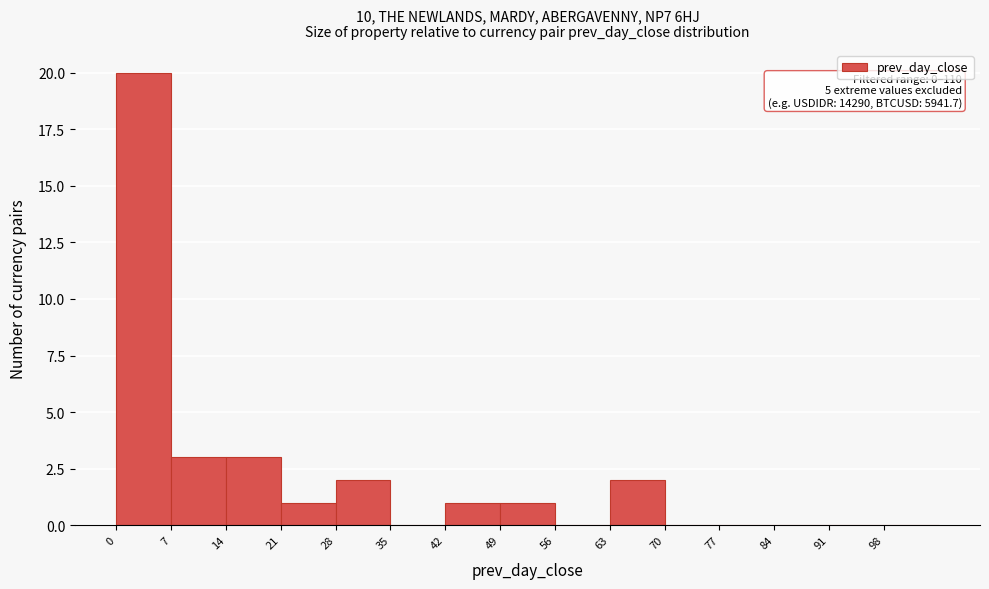

Which range on the x-axis has the tallest bar?

0 to 7